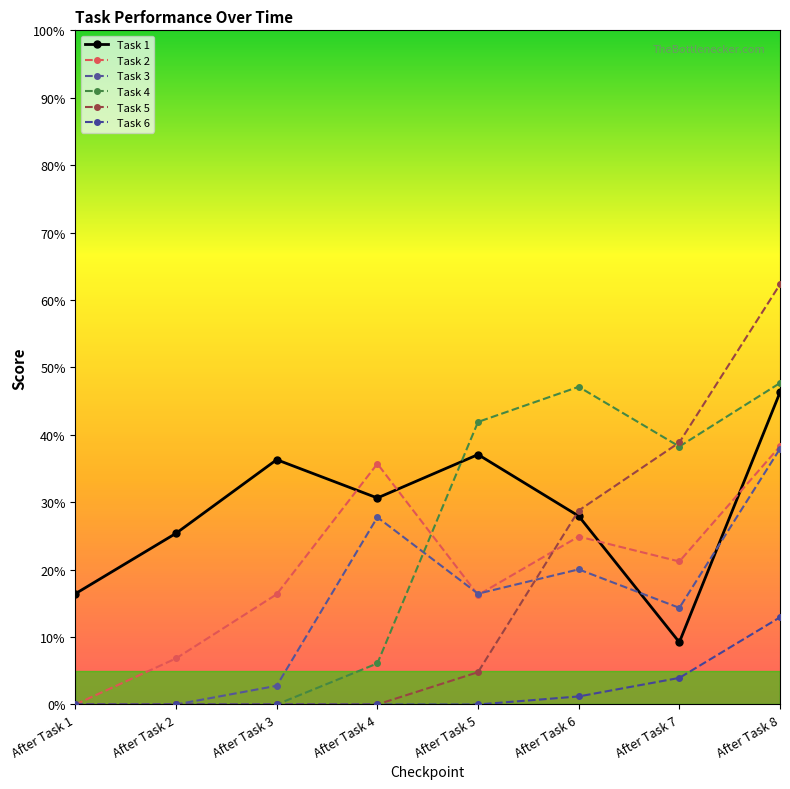

At which category is the sum across all series the highest?

After Task 8